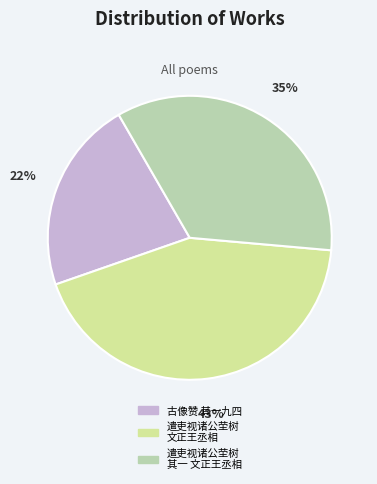

Is there any slice that represents more than half of the pie?

No